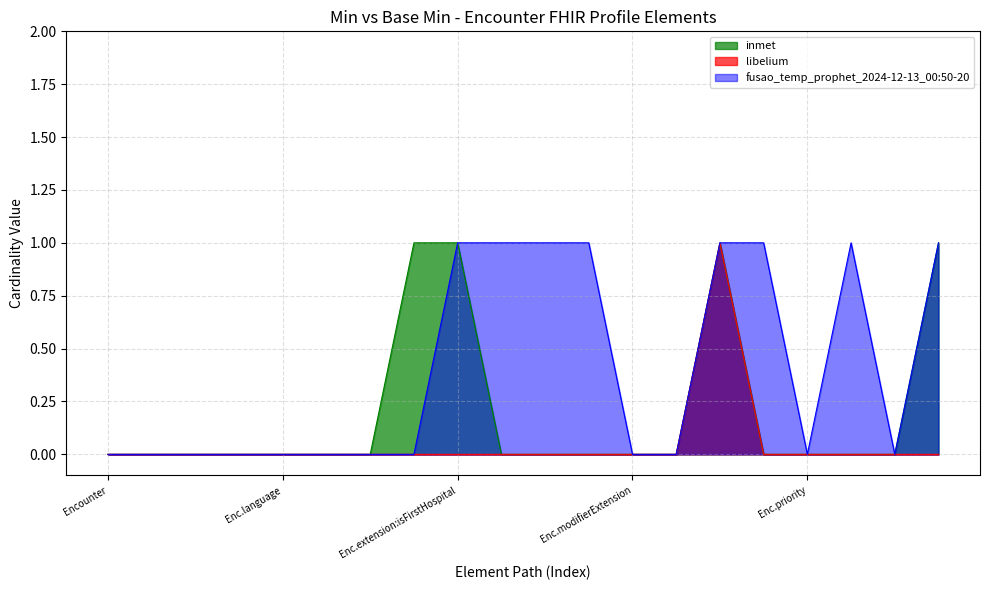

What are all the series names shown in the legend?

inmet, libelium, fusao_temp_prophet_2024-12-13_00:50-20